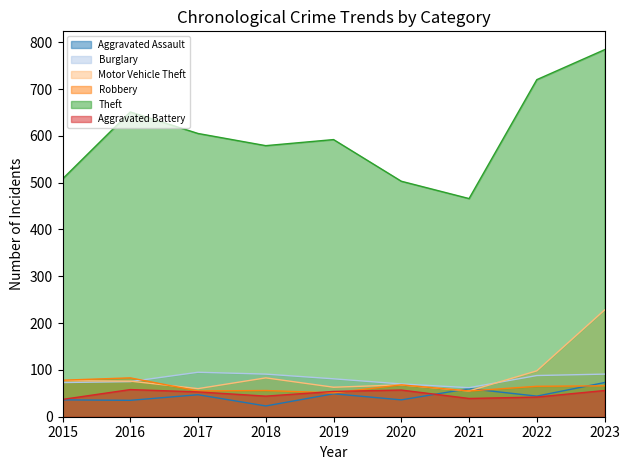

Rank the series at 2020 from lowest to highest value.

Aggravated Assault, Aggravated Battery, Motor Vehicle Theft, Robbery, Burglary, Theft